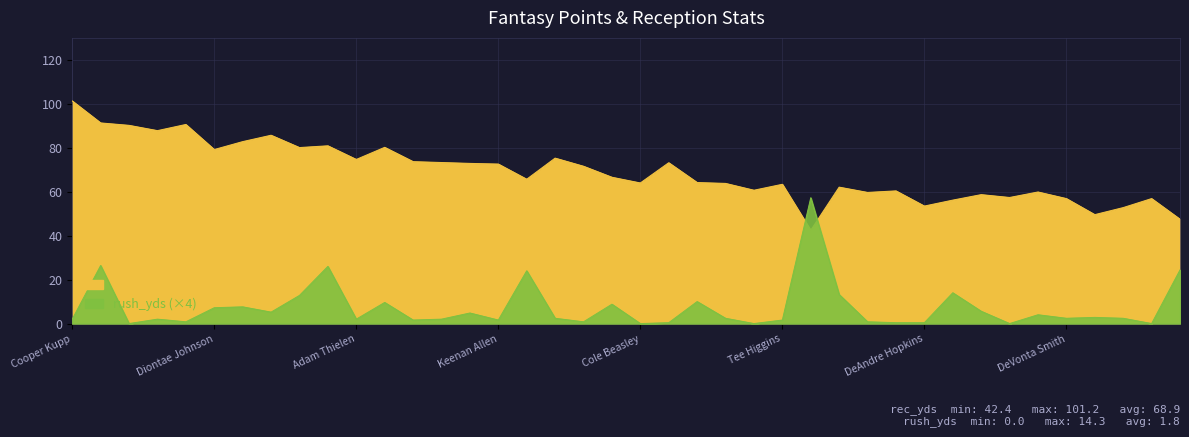

At which category is the sum across all series the highest?

Tyreek Hill